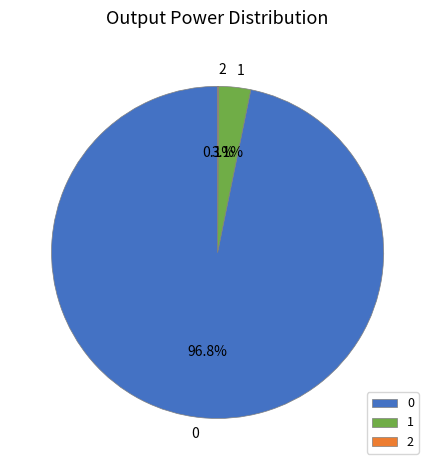

Does 1 represent more than half of the total?

No